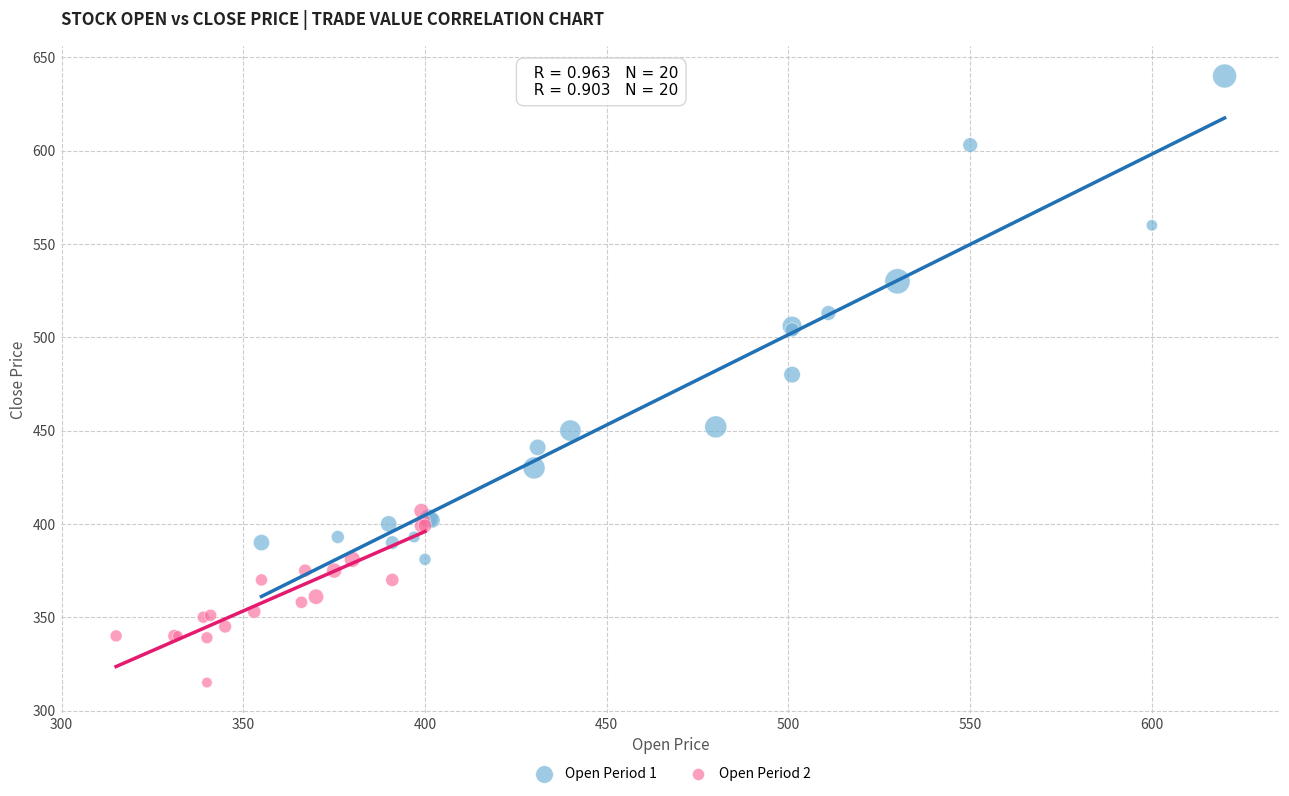

Which series has the largest Y range (max minus min)?

Open Period 1